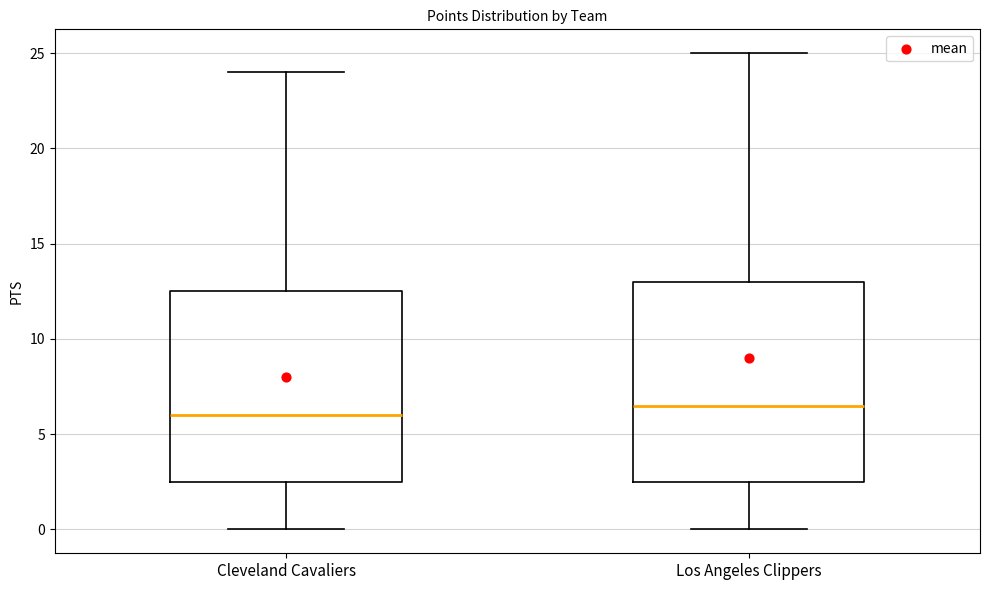

Which box has the highest median line?

Los Angeles Clippers